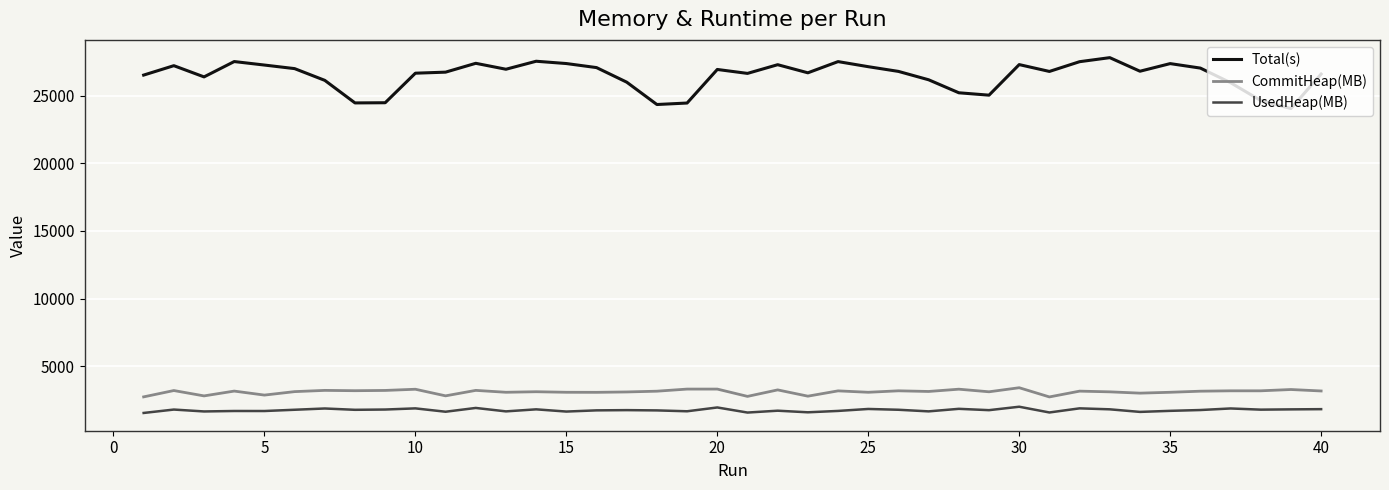

At how many categories does at least one series exceed 20891?

40